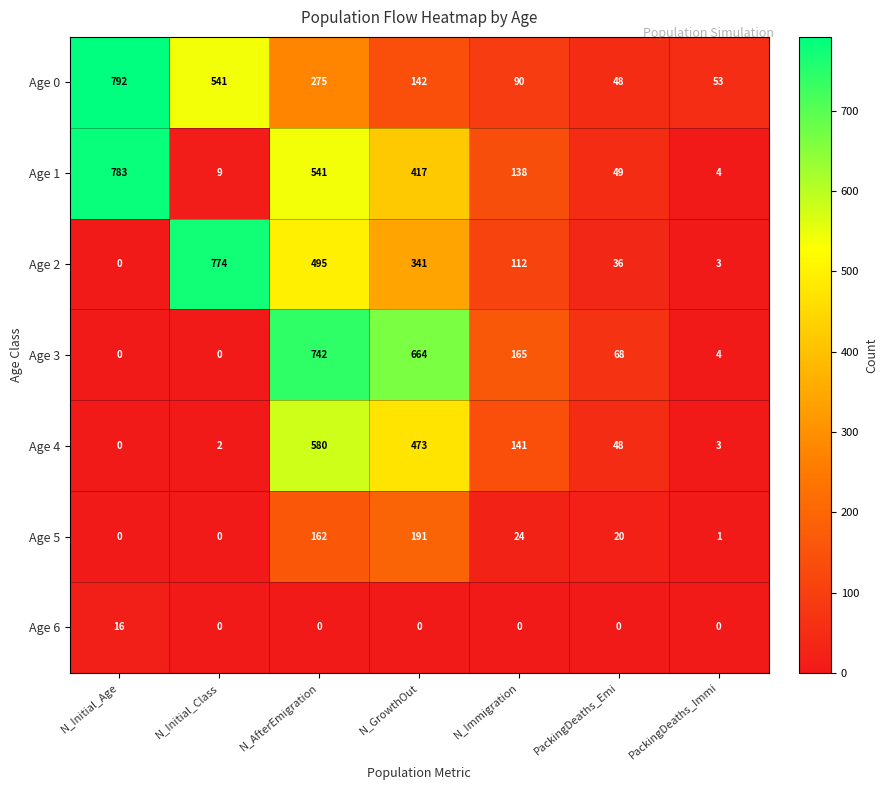

At which label does Age 5 first exceed 20?

N_AfterEmigration